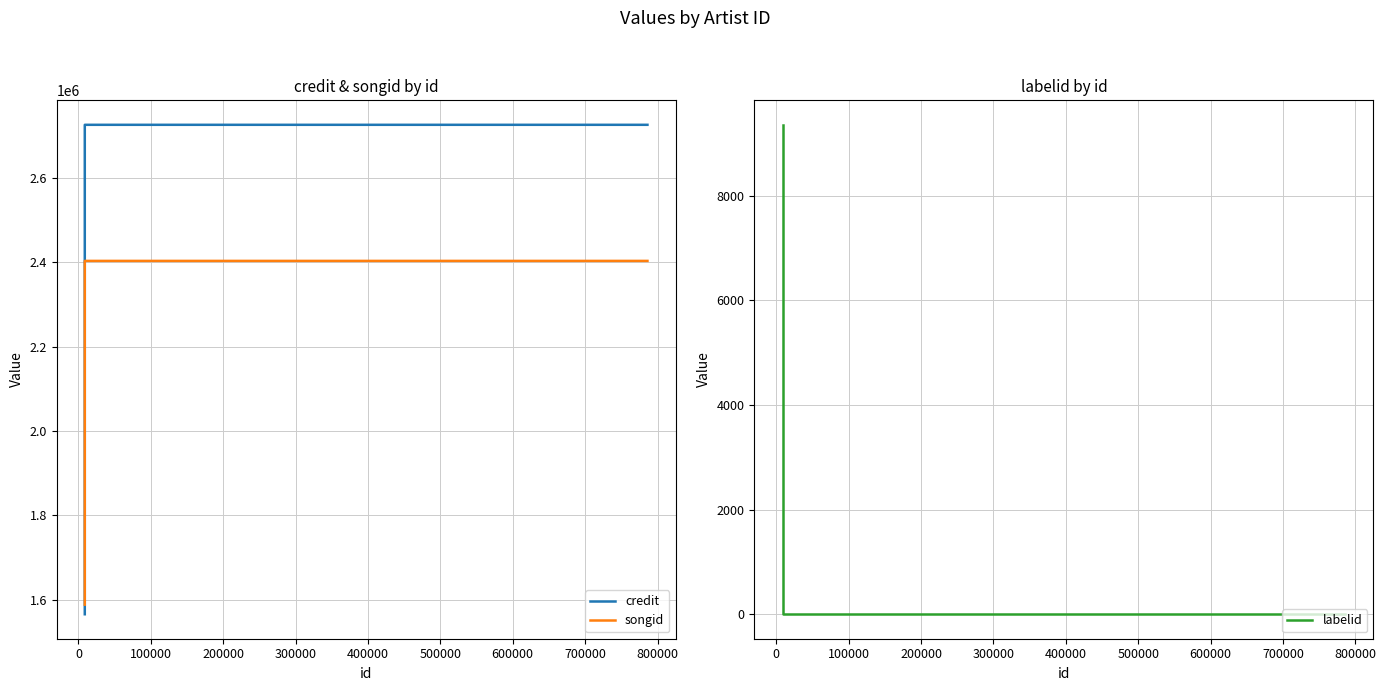

Reading left to right, transcribe all the data shown in this chart.

credit: 1565121	1565121	2725717	2725718
songid: 1587859	1587859	2403000	2403007
labelid: 9357	9357	-1	-1